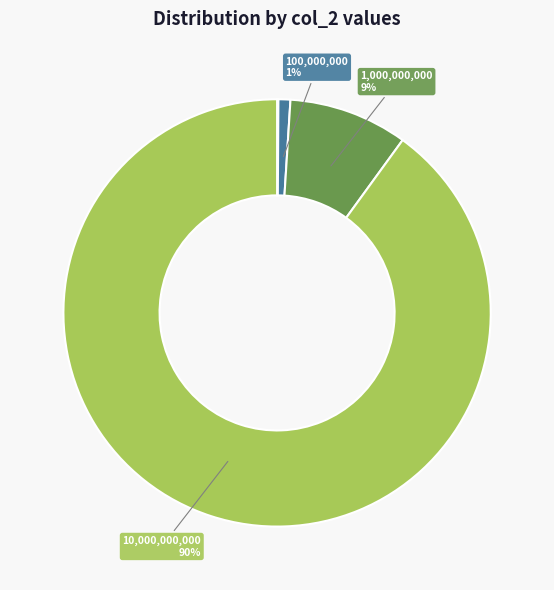

To the nearest percent, what is the difference between the largest and smallest slice percentages?

90%